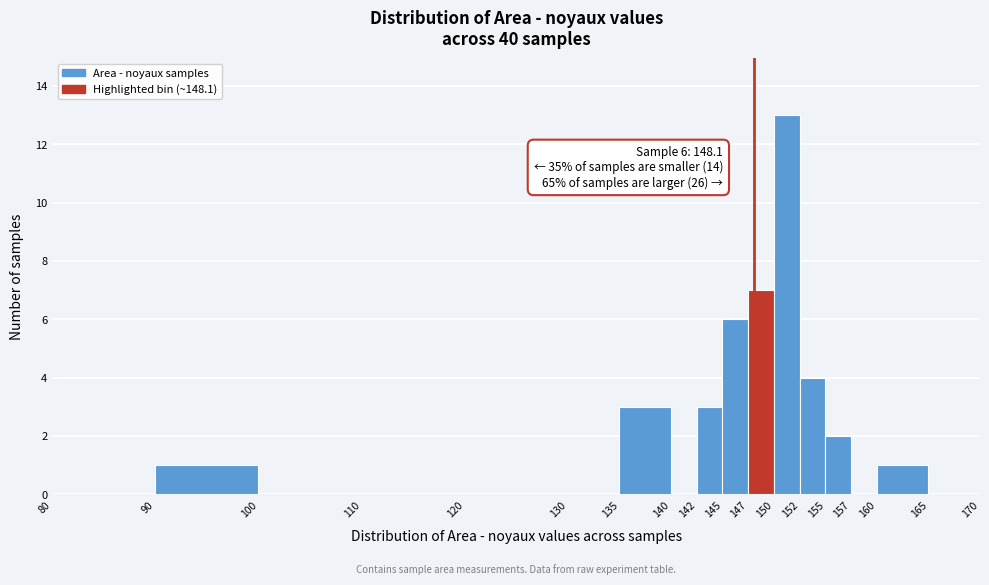

Which range on the x-axis has the tallest bar?

150 to 152